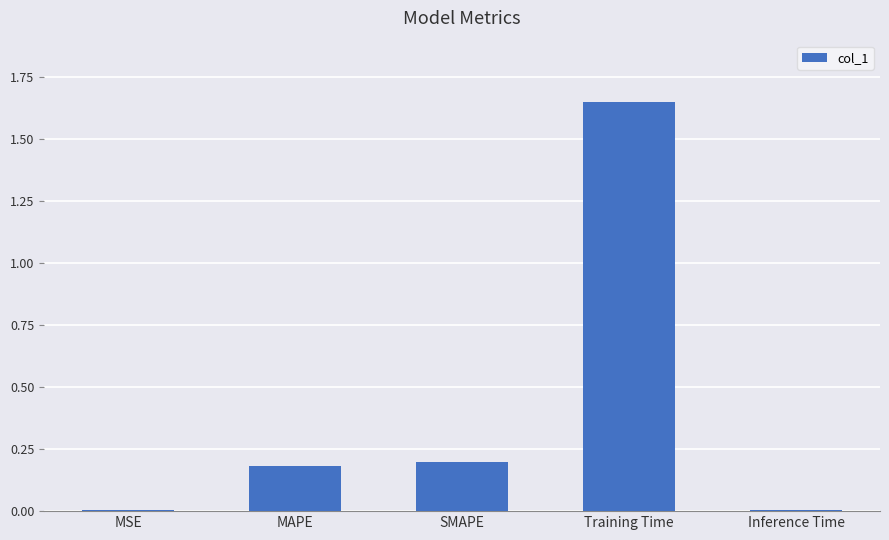

What is the sum of all values?

2.0